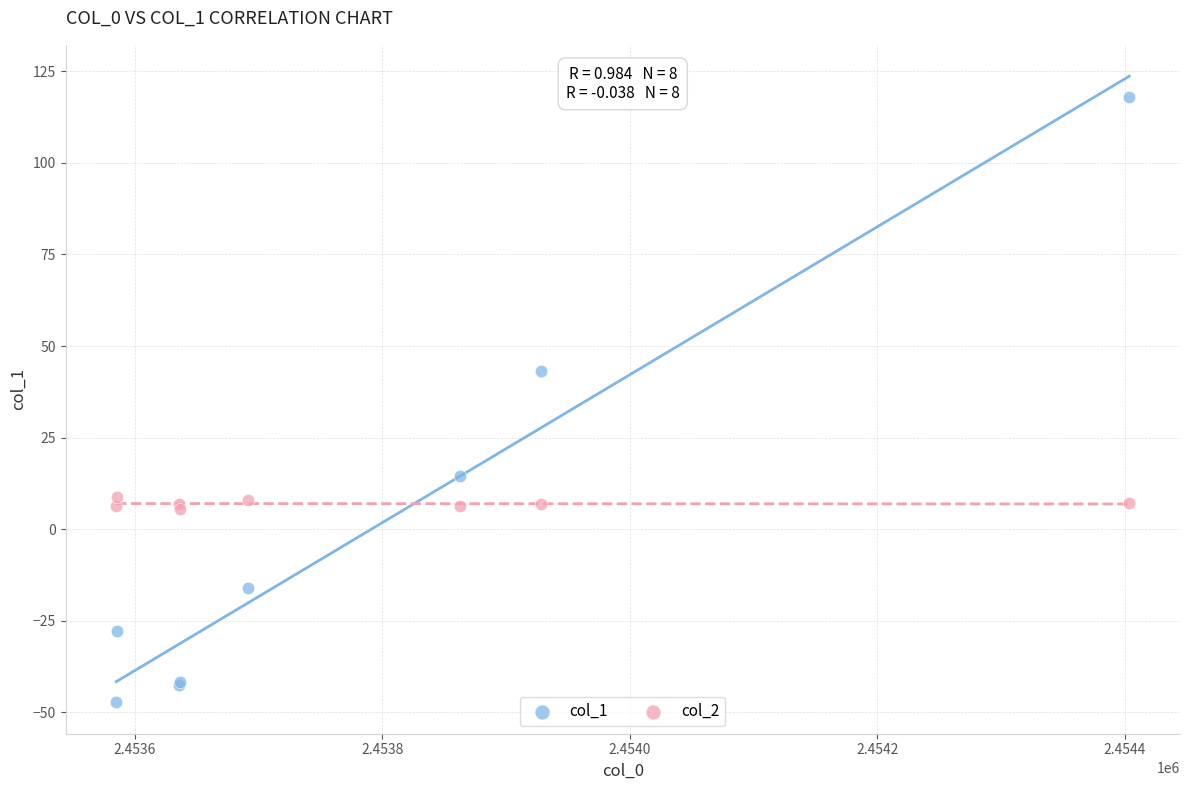

Which series has the widest spread of Y values?

col_1